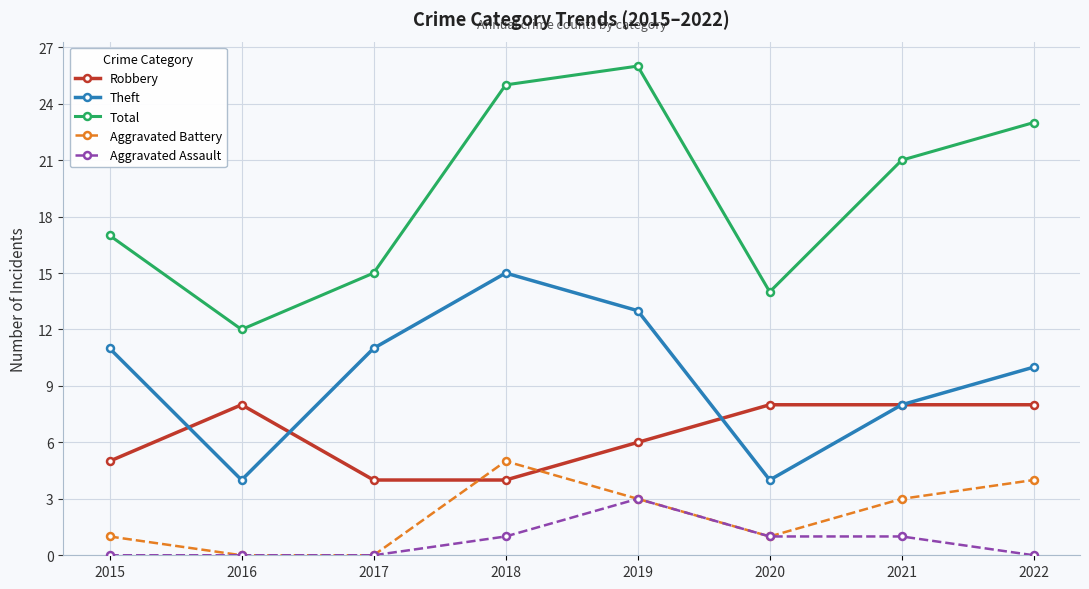

What is the difference between the Aggravated Battery values at 2017 and 2022?

4